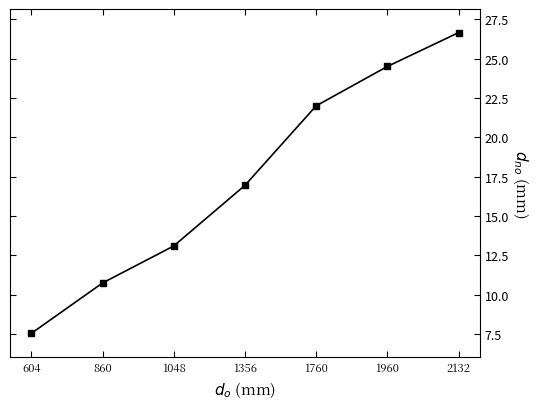

True or false: there are more than 0 points higher than both neighbors.

False